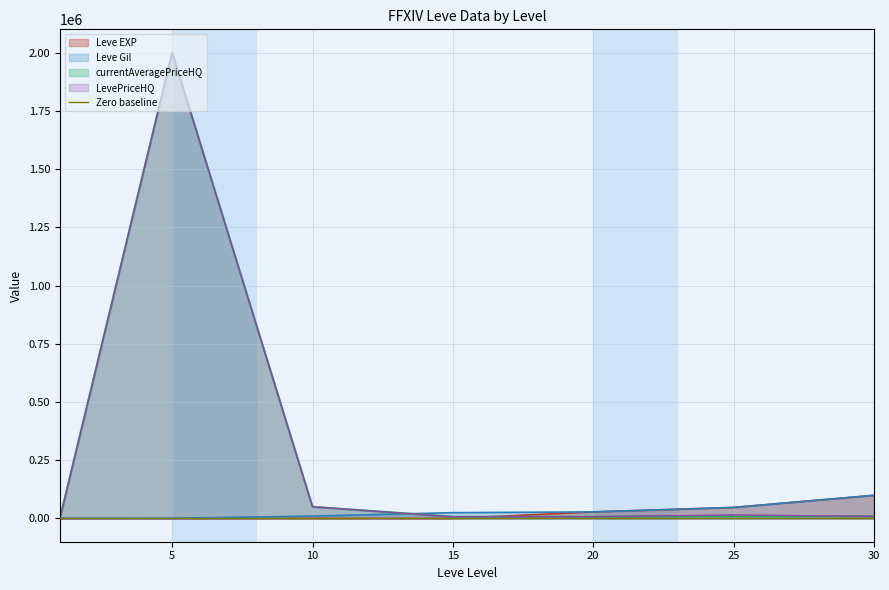

What is the average value of the LevePriceHQ series?

298366